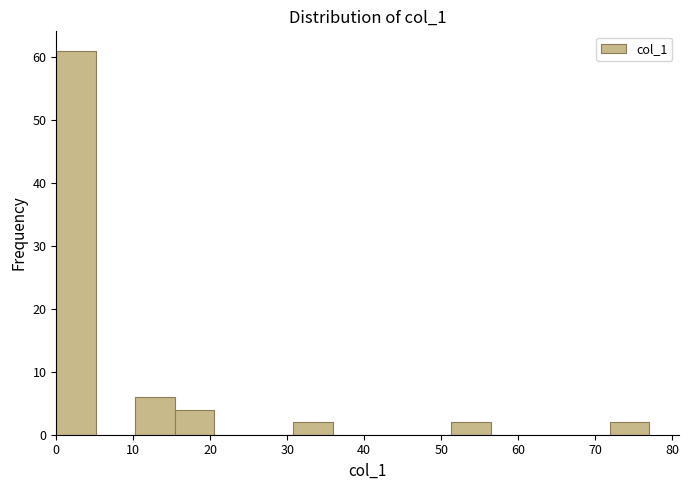

How tall is the bar that spans 10 to 15 on the x-axis? Neither the bar edges nor the heights are printed on the chart, so give them approximately, as read against the axes.

6